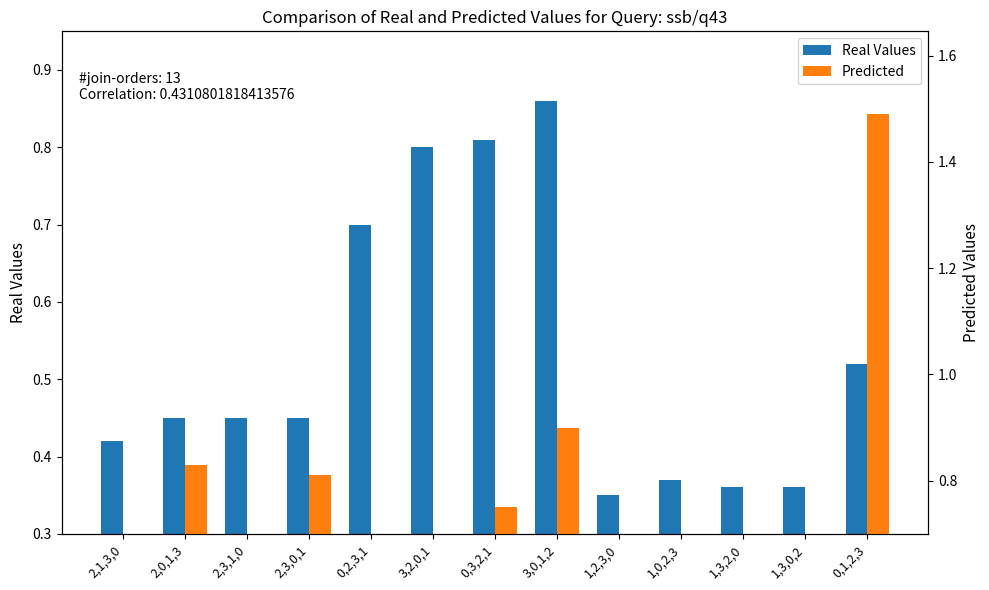

What is the value of the Real Values bar at the 12th from the left?

0.4